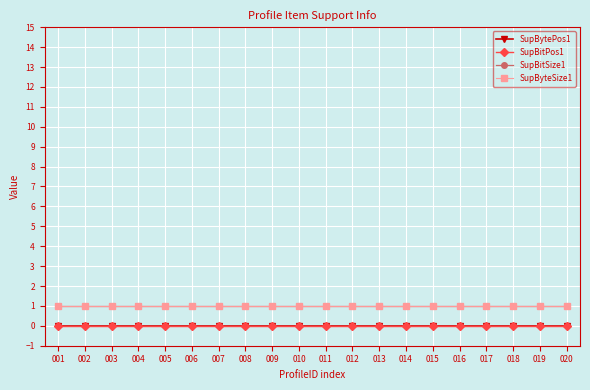

Reading left to right, list all the values displayed in this chart.

SupBytePos1: 001=0	002=0	003=0	004=0	005=0	006=0	007=0	008=0	009=0	010=0	011=0	012=0	013=0	014=0	015=0	016=0	017=0	018=0	019=0	020=0
SupBitPos1: 001=0	002=0	003=0	004=0	005=0	006=0	007=0	008=0	009=0	010=0	011=0	012=0	013=0	014=0	015=0	016=0	017=0	018=0	019=0	020=0
SupBitSize1: 001=1	002=1	003=1	004=1	005=1	006=1	007=1	008=1	009=1	010=1	011=1	012=1	013=1	014=1	015=1	016=1	017=1	018=1	019=1	020=1
SupByteSize1: 001=1	002=1	003=1	004=1	005=1	006=1	007=1	008=1	009=1	010=1	011=1	012=1	013=1	014=1	015=1	016=1	017=1	018=1	019=1	020=1